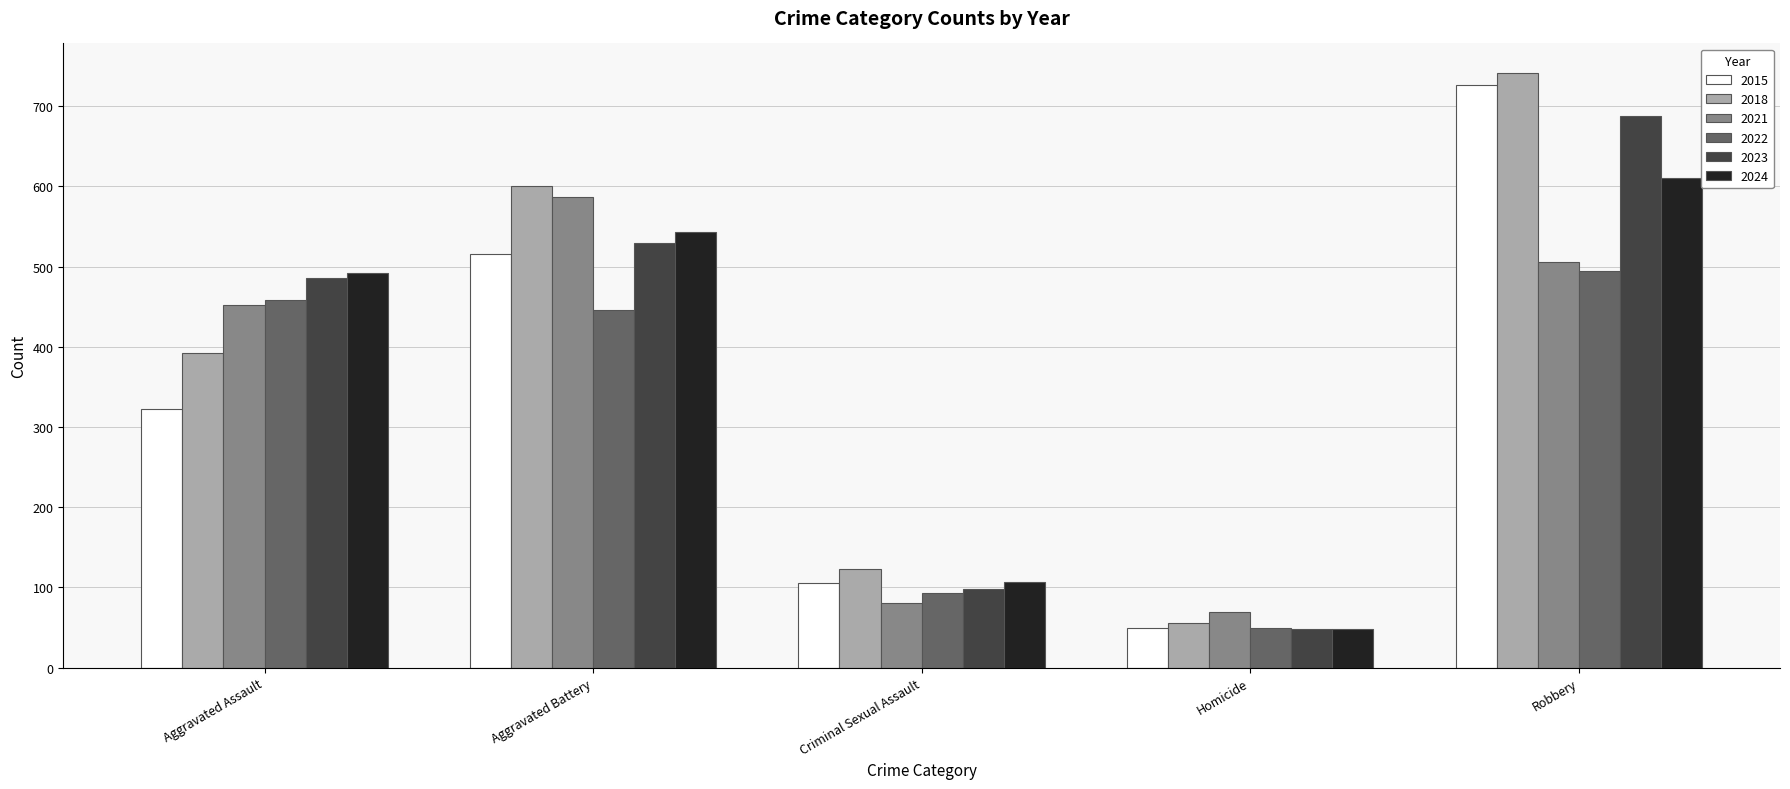

How many bars are there in total?

30